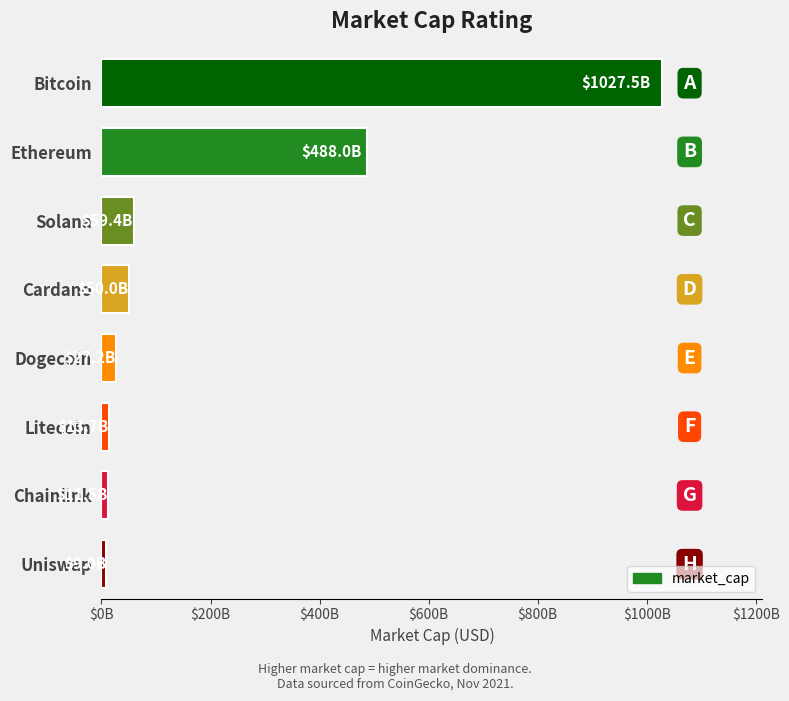

What is the difference between the maximum and minimum values?

1018493639983